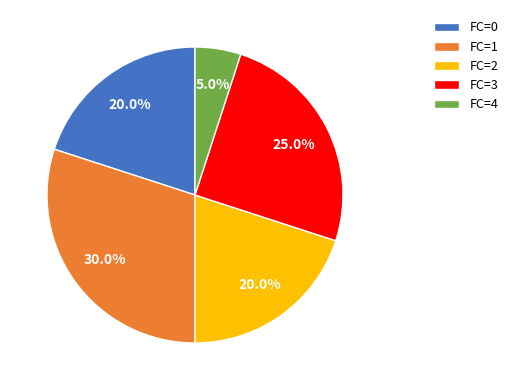

Which slice is the smallest?

FC=4